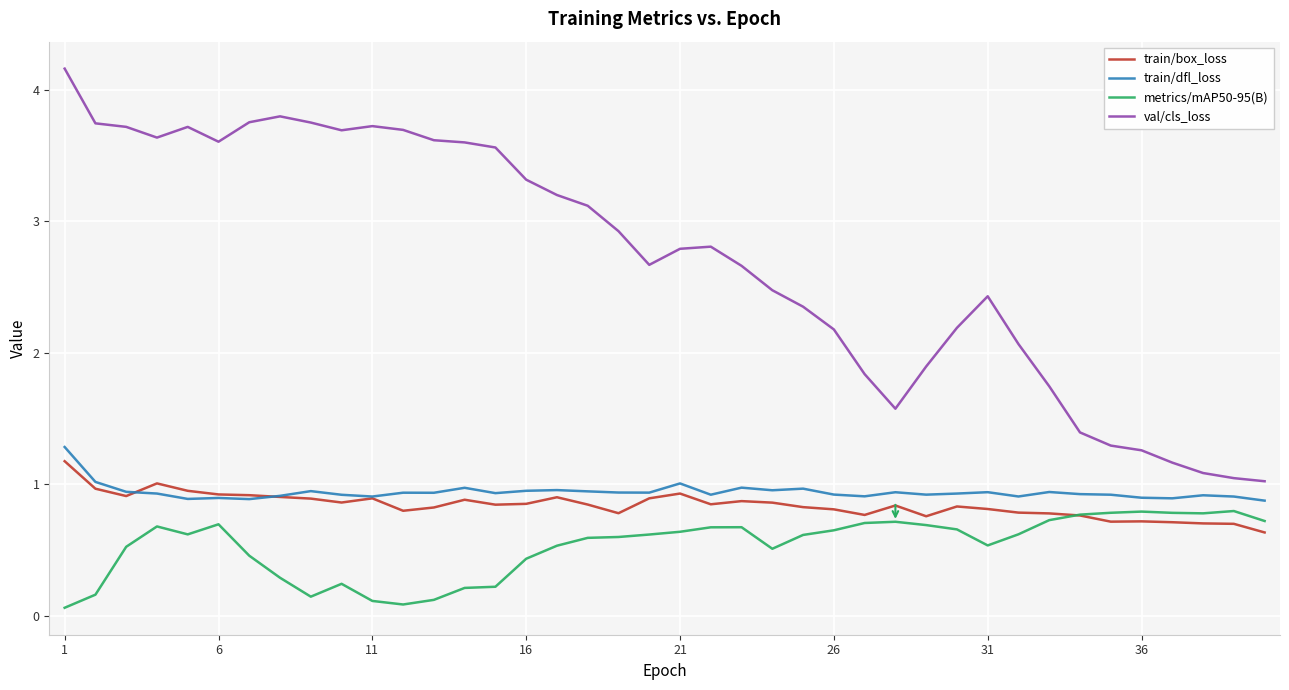

Which series has the largest total across all categories?

val/cls_loss